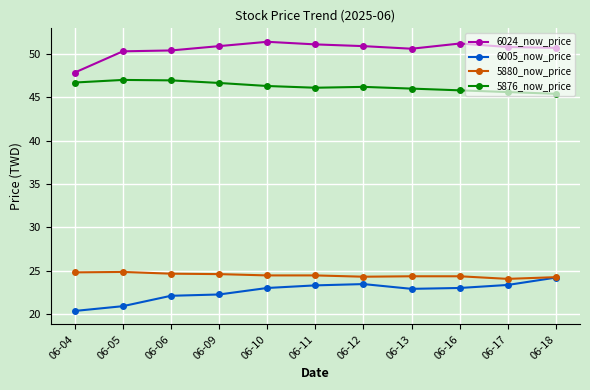

How many lines are shown in the chart?

4